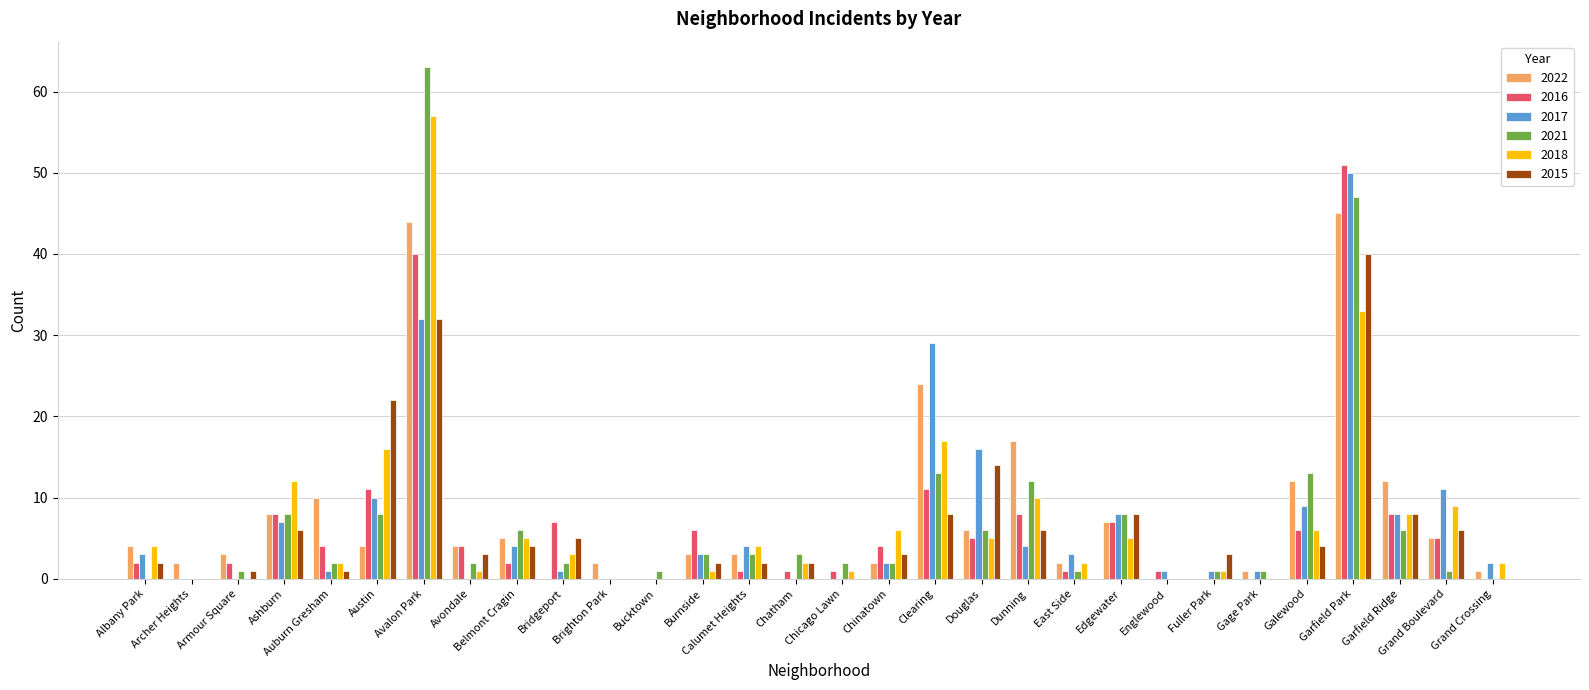

Where is 2018 nearest to the value 28?

Garfield Park